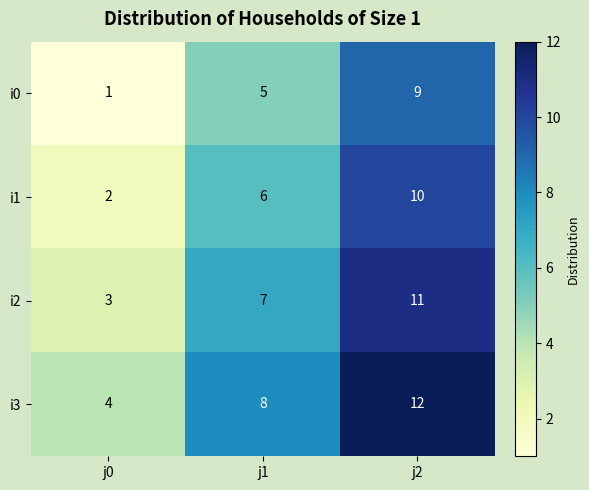

What is the difference between the highest and lowest values at j0?

3